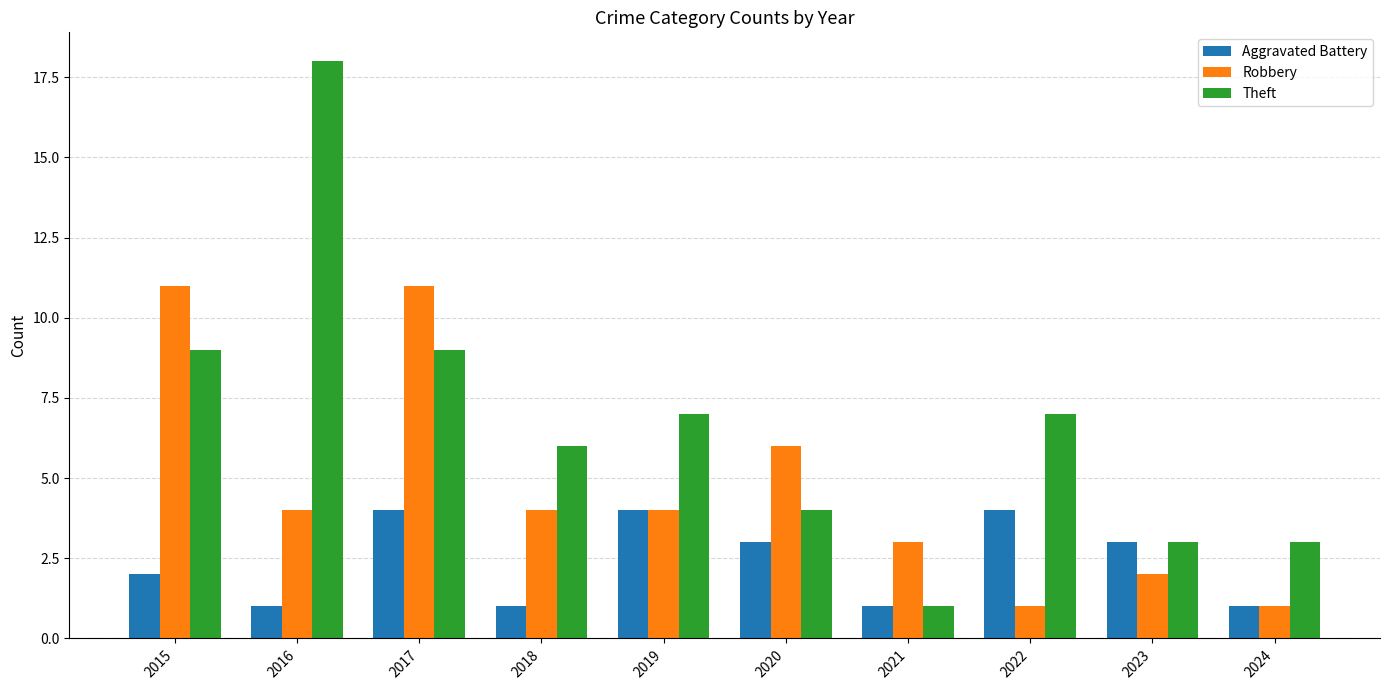

The value of Robbery at 2021 is 3. True or false?

True